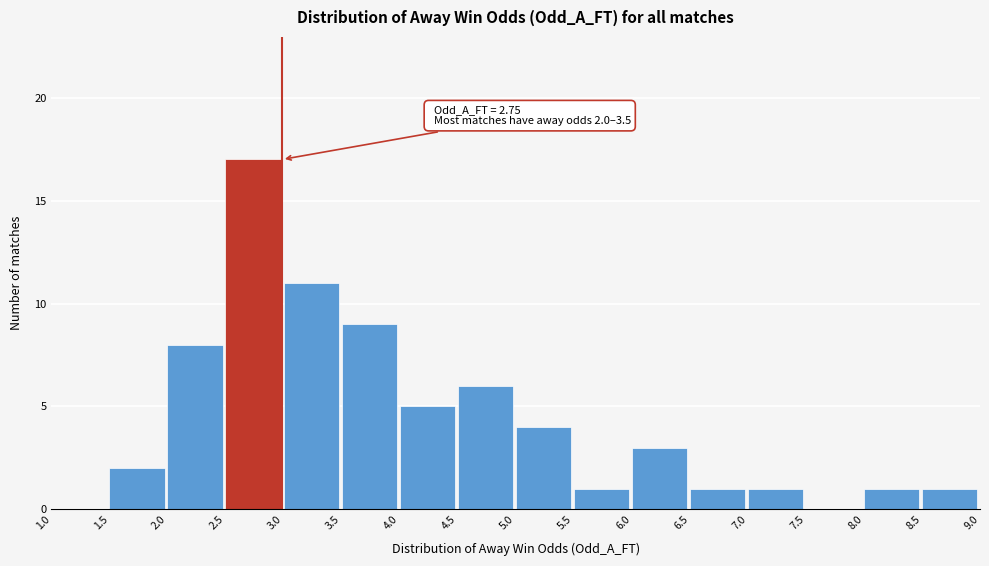

Over which range of the x-axis is the bar tallest?

2.5 to 3.0